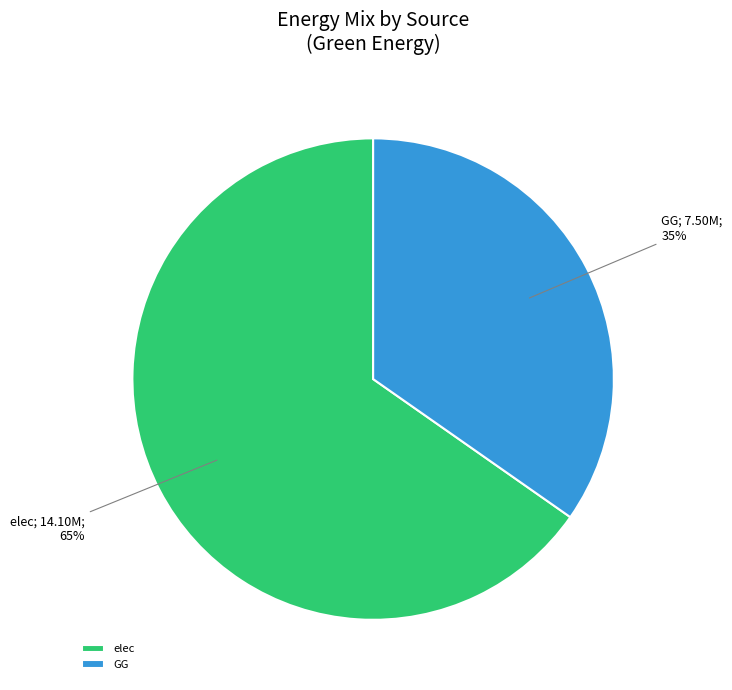

Which slice is the largest?

elec